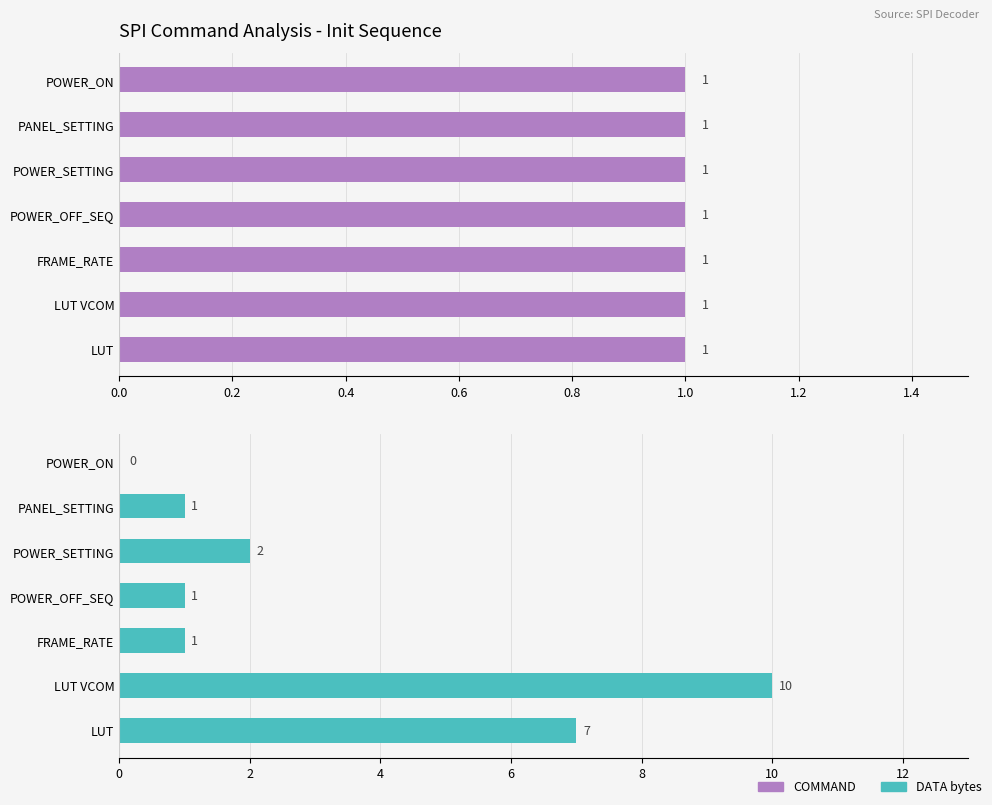

What is the difference between the second highest and minimum values in the DATA bytes series?

7.0